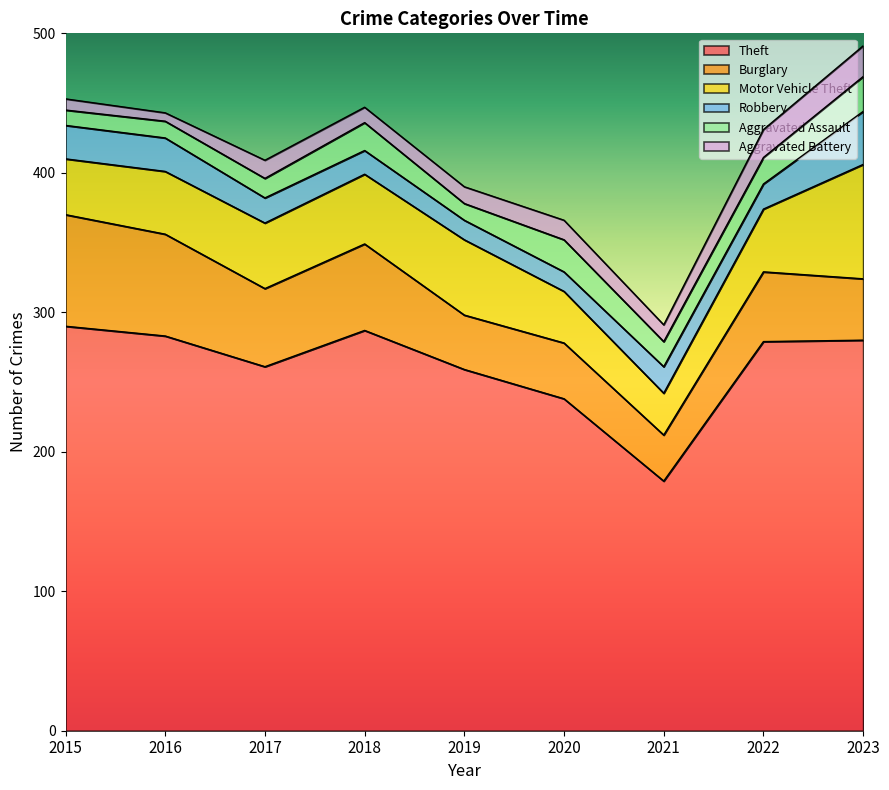

True or false: Burglary and Theft cross at least once.

False